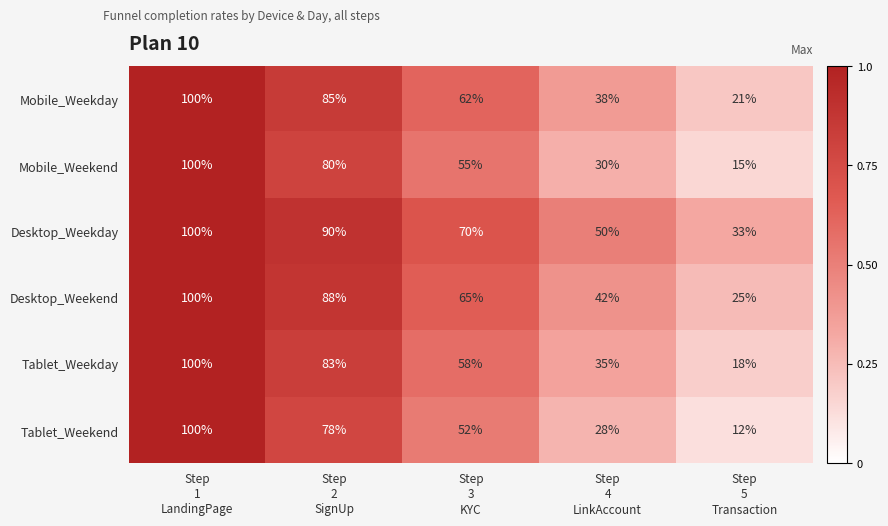

Reading left to right, transcribe all the data shown in this chart.

Mobile_Weekday: 100	85	62	38	21
Mobile_Weekend: 100	80	55	30	15
Desktop_Weekday: 100	90	70	50	33
Desktop_Weekend: 100	88	65	42	25
Tablet_Weekday: 100	83	58	35	18
Tablet_Weekend: 100	78	52	28	12